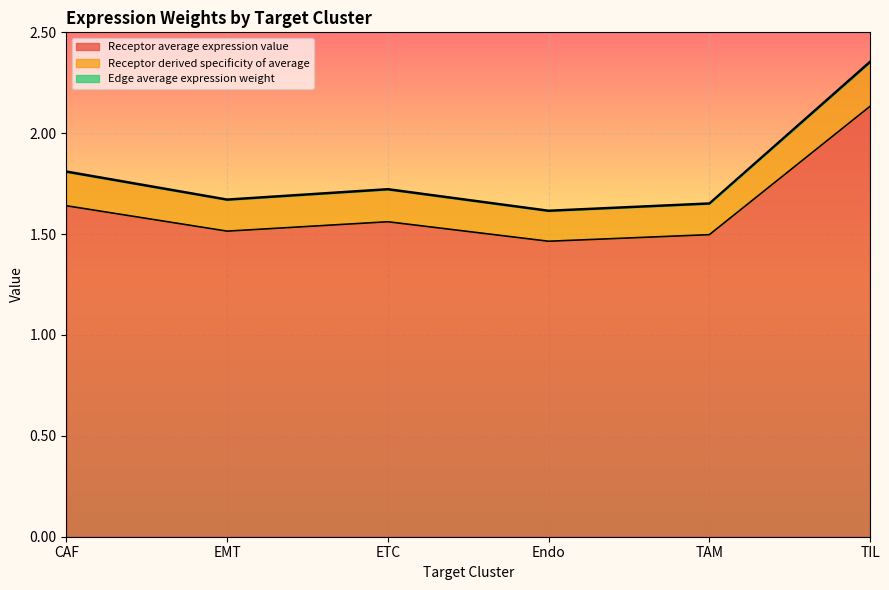

Does the chart display data point markers on the line(s)?

No